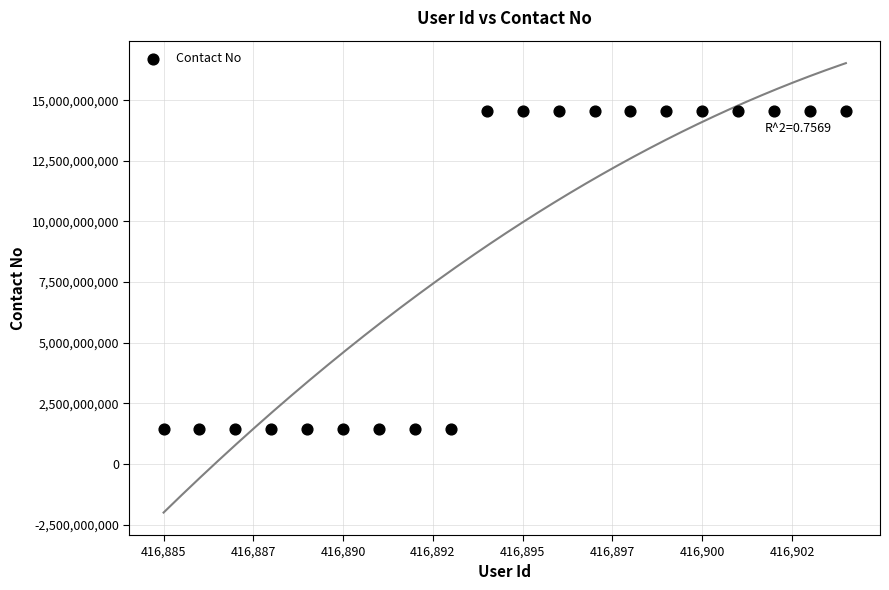

What is the range of Y values (max minus min)?

13105179199